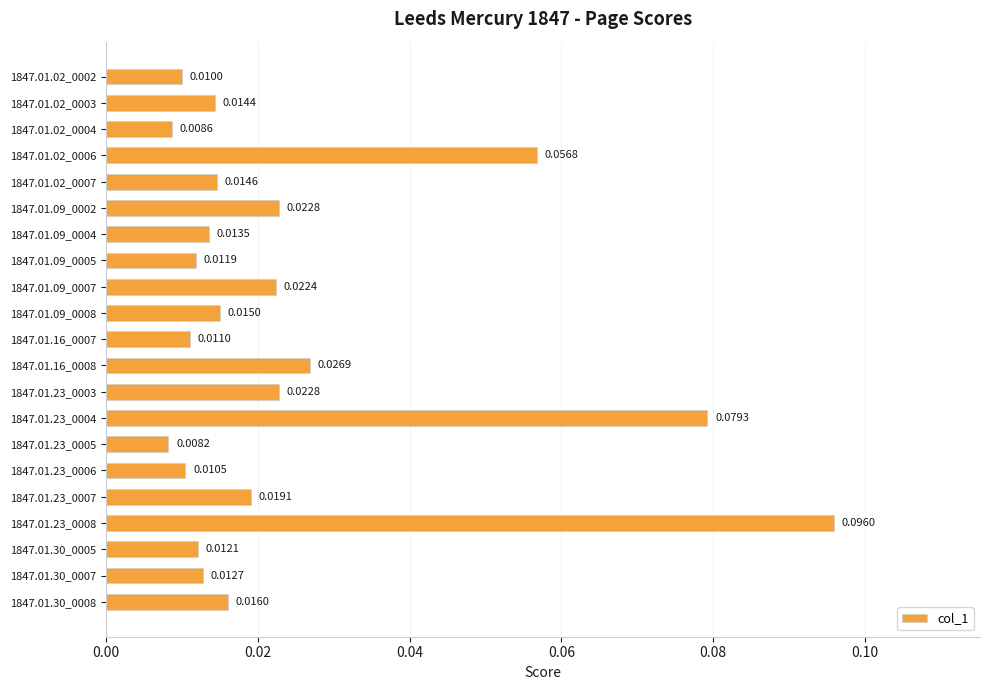

What is the sum of all values?

0.5